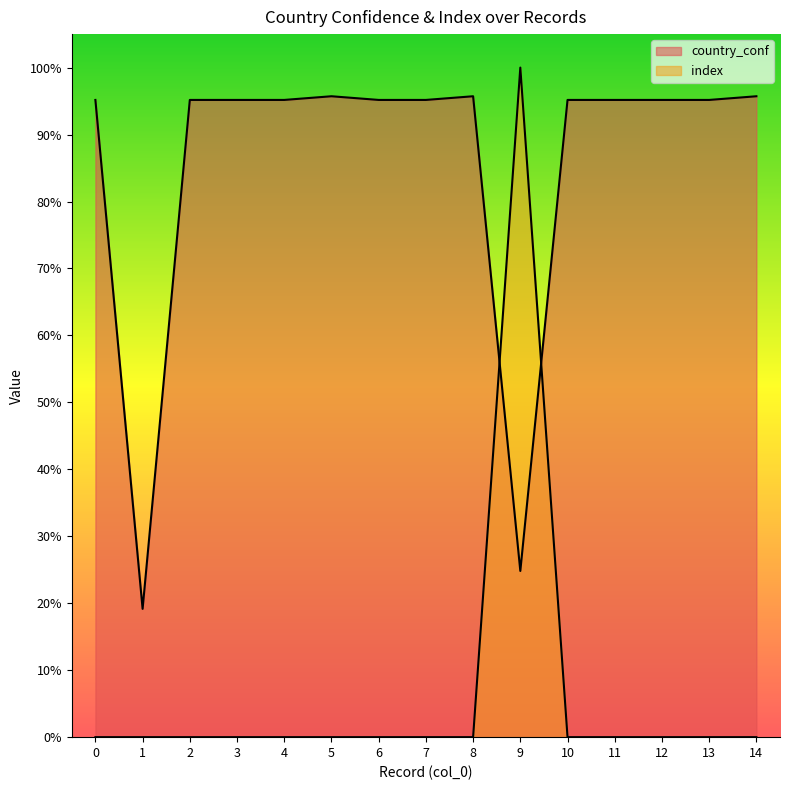

How many lines are shown in the chart?

2